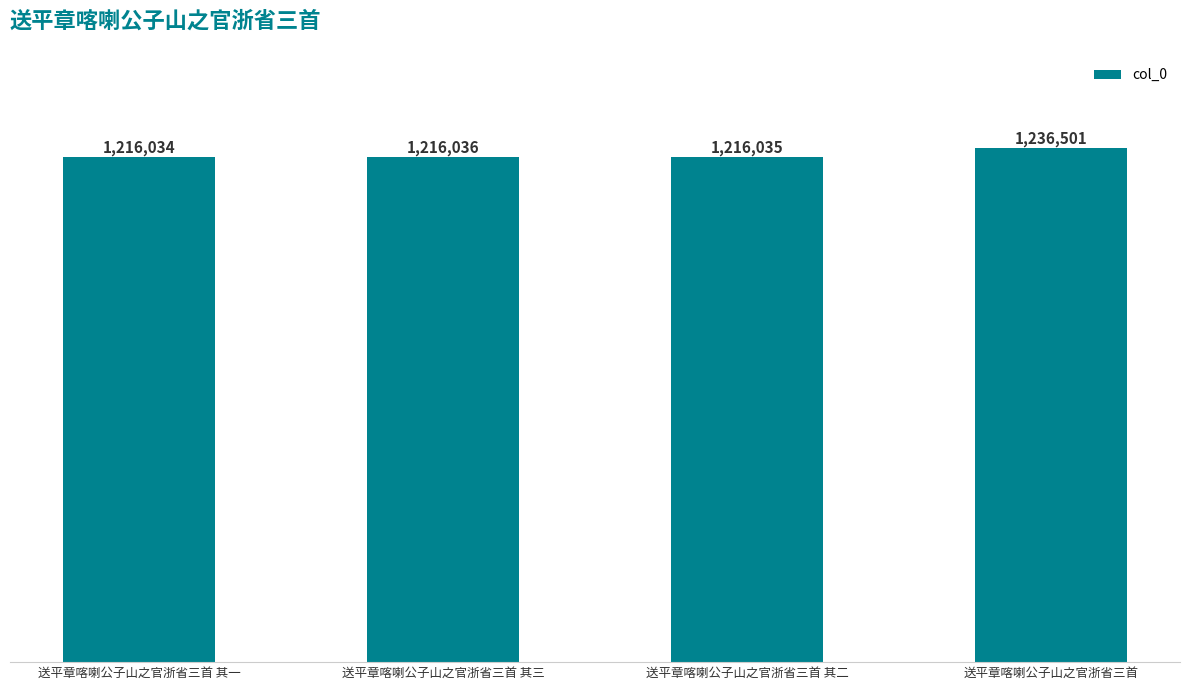

Which category has the highest value across all series?

送平章喀喇公子山之官浙省三首